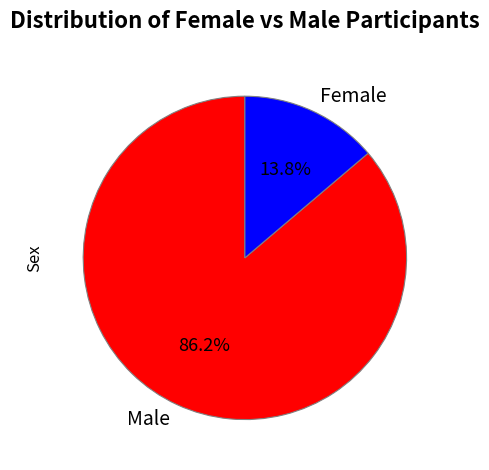

Rank the categories by value from highest to lowest.

Male, Female